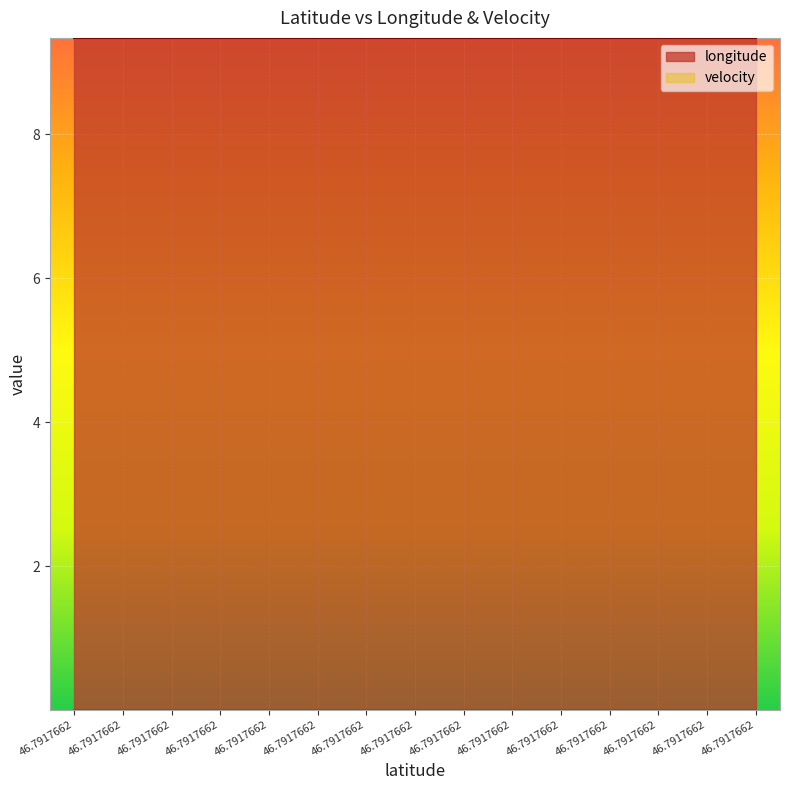

The longitude series shows 13.2 at 46.7917662. True or false?

False